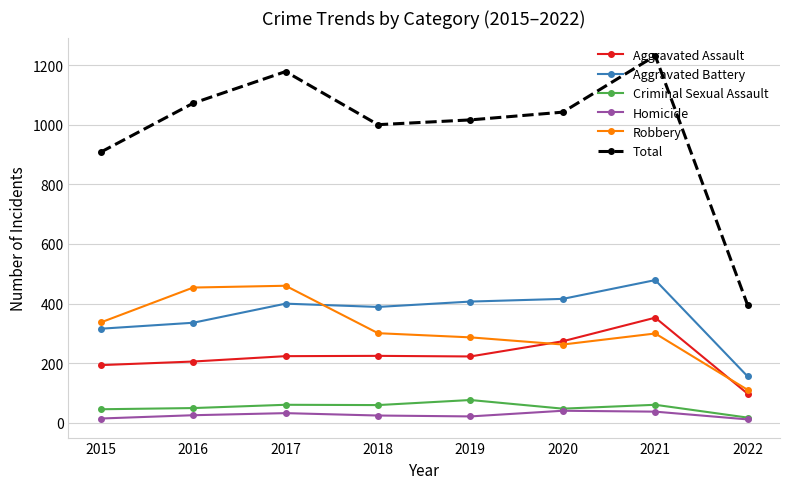

At which label does Robbery first exceed 301?

2015